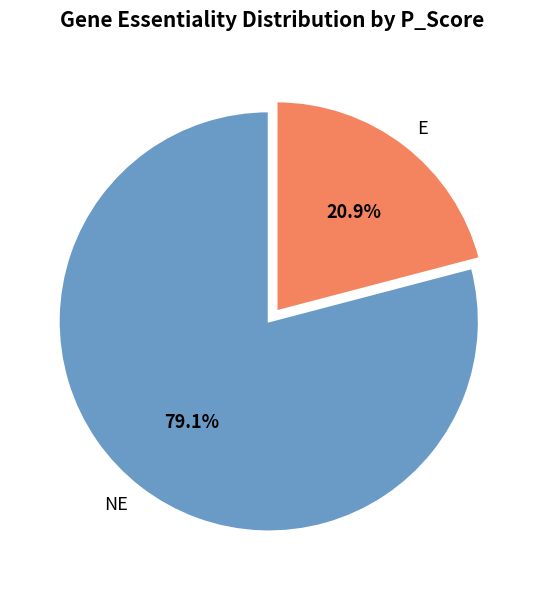

Do NE and E together represent more than half of the pie?

Yes